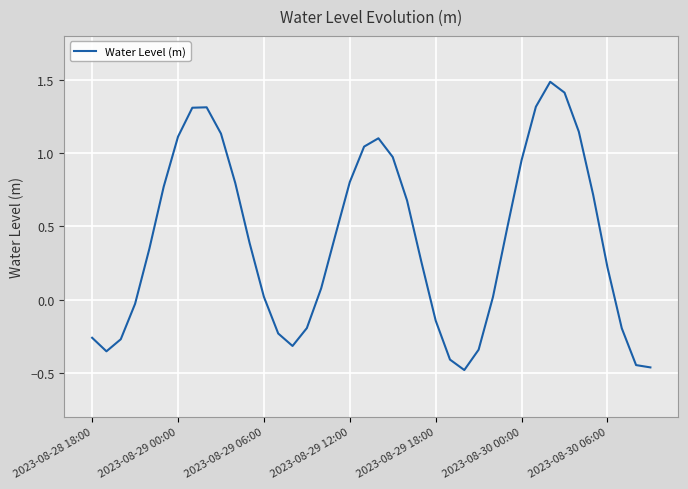

How many points are higher than both their immediate neighbors (excluding endpoints)?

3